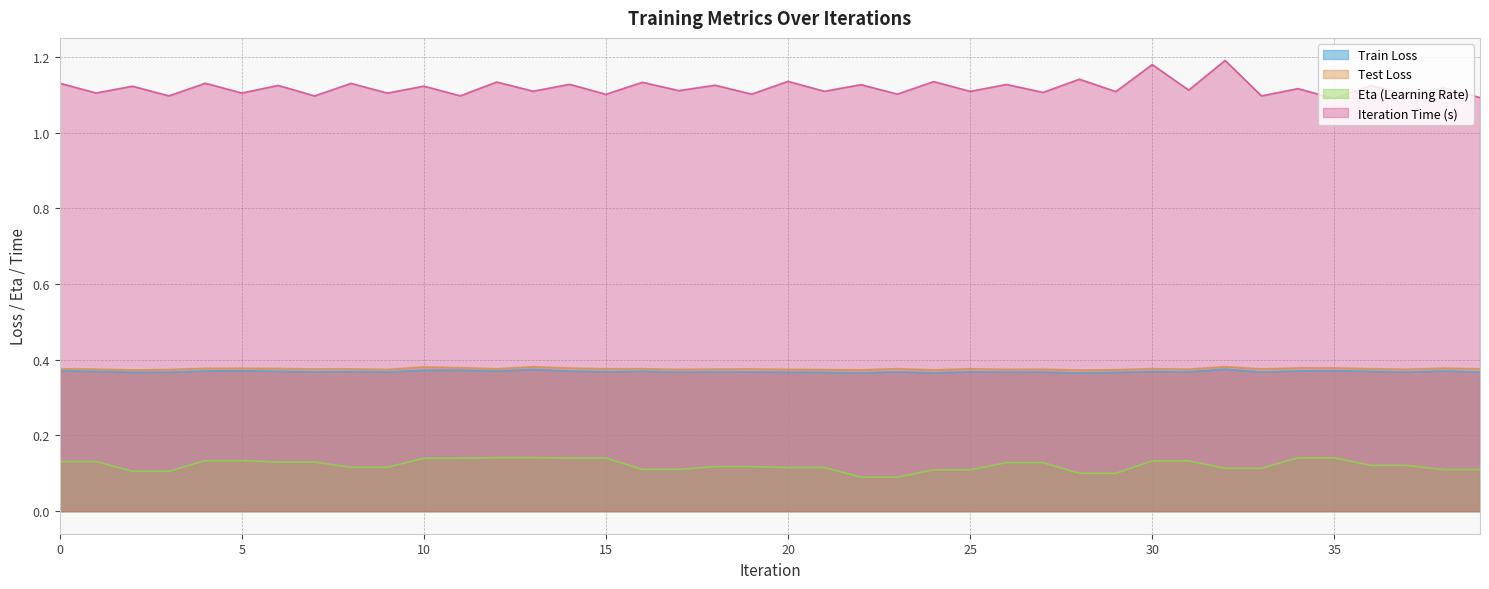

True or false: train_loss has more than 0 points higher than both neighbors.

True